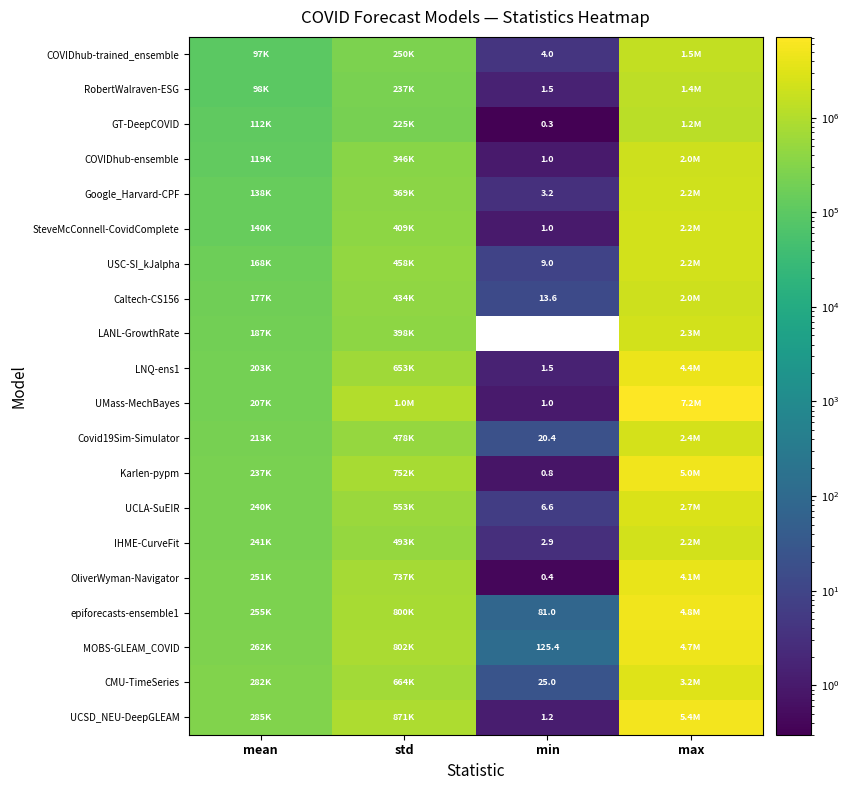

How many distinct data groups are displayed?

20